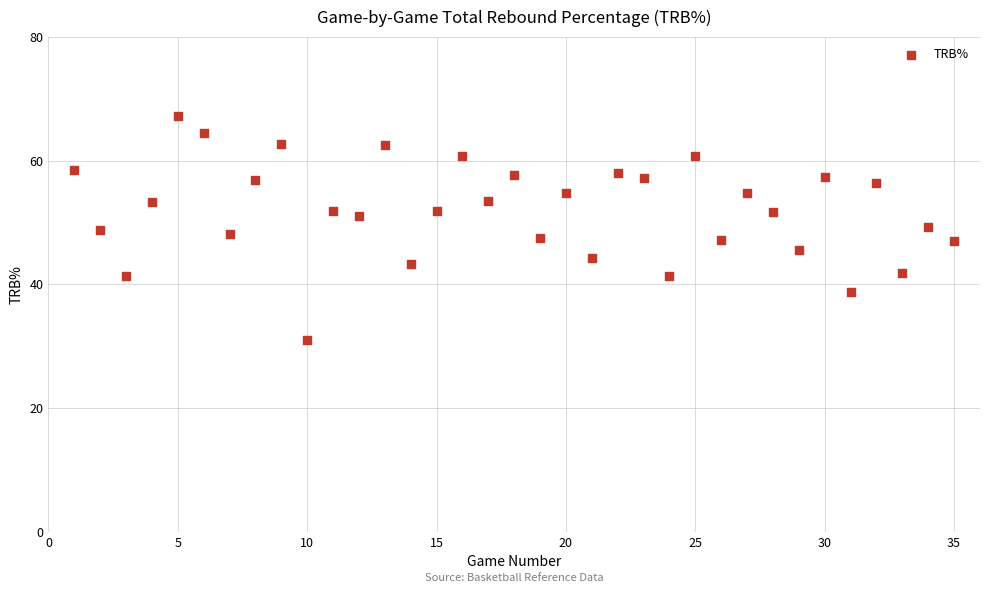

What is the range of Y values (max minus min)?

36.3